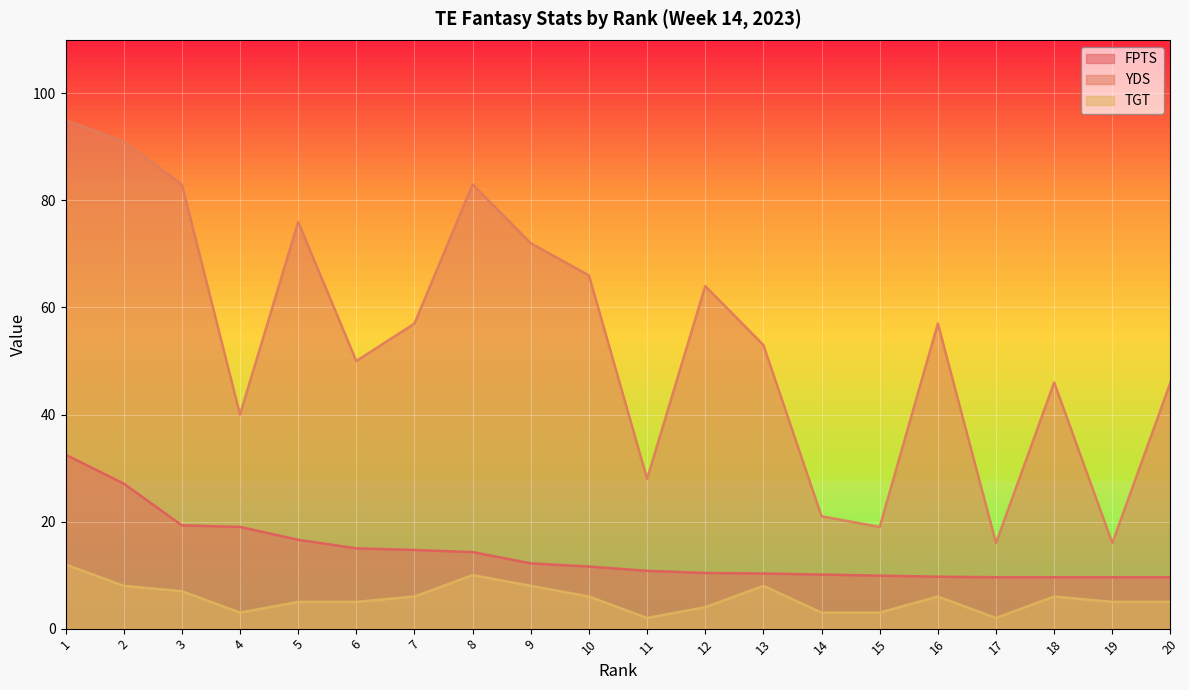

Is it true that YDS equals 16.0 at 19?

True